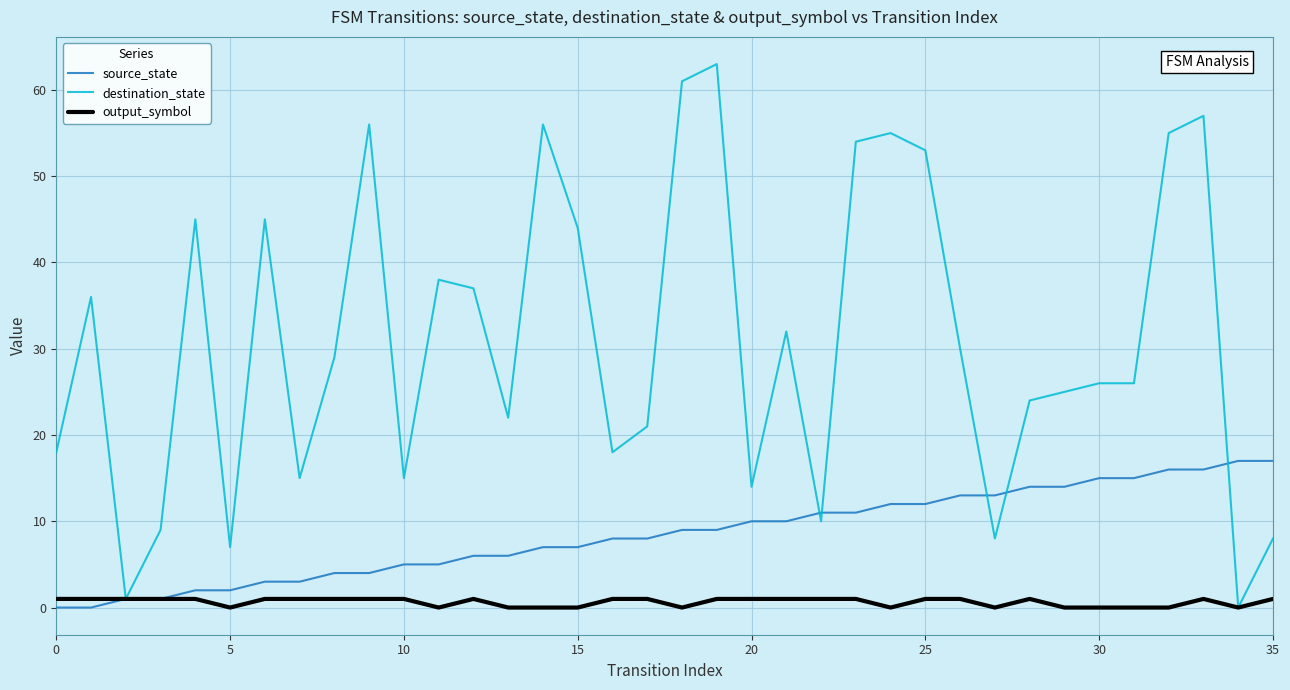

Which series has the largest total across all categories?

destination_state